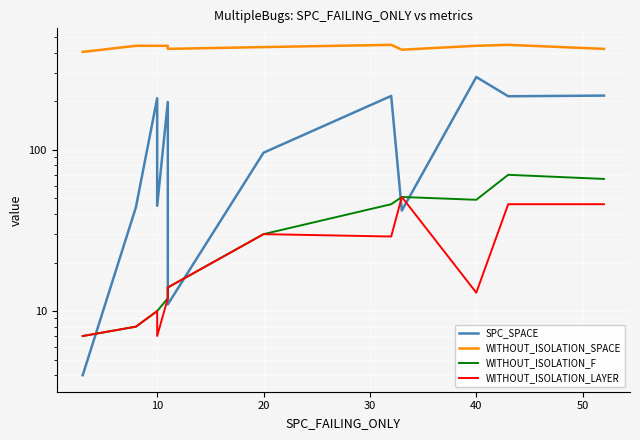

True or false: SPC_SPACE has a value of 54 at 20.

False